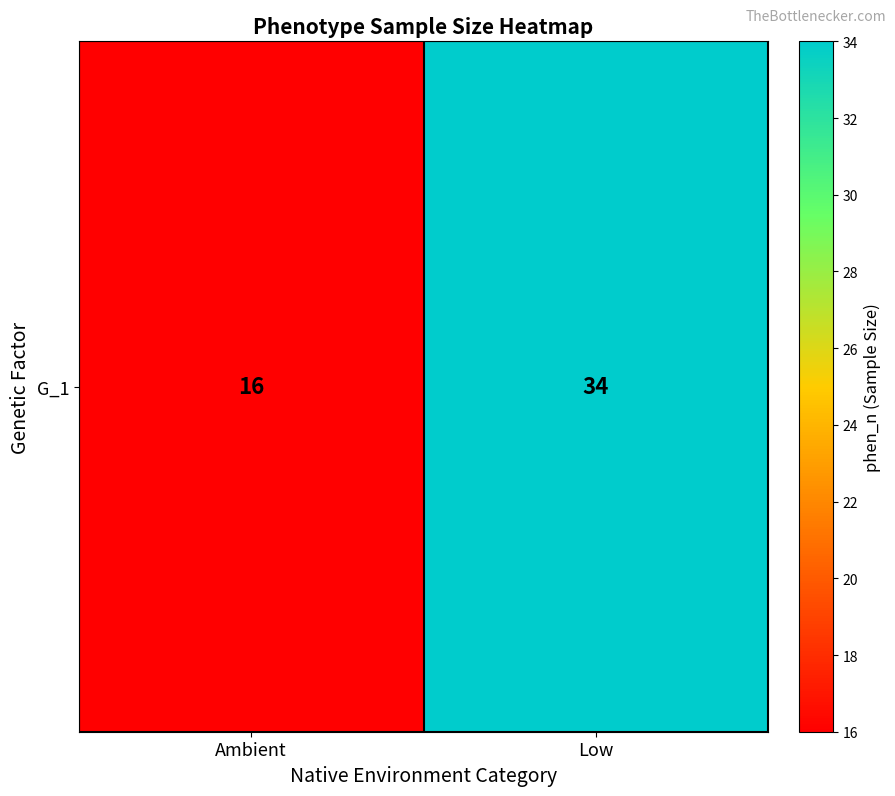

What is the difference between the maximum and minimum values?

18